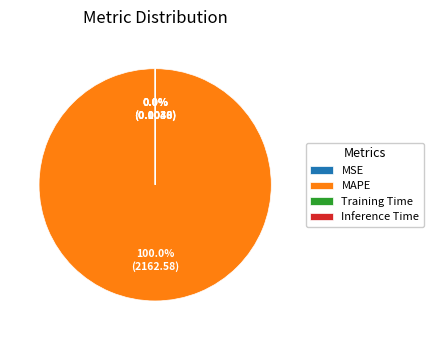

Is it true that MAPE is 93% of the pie?

False